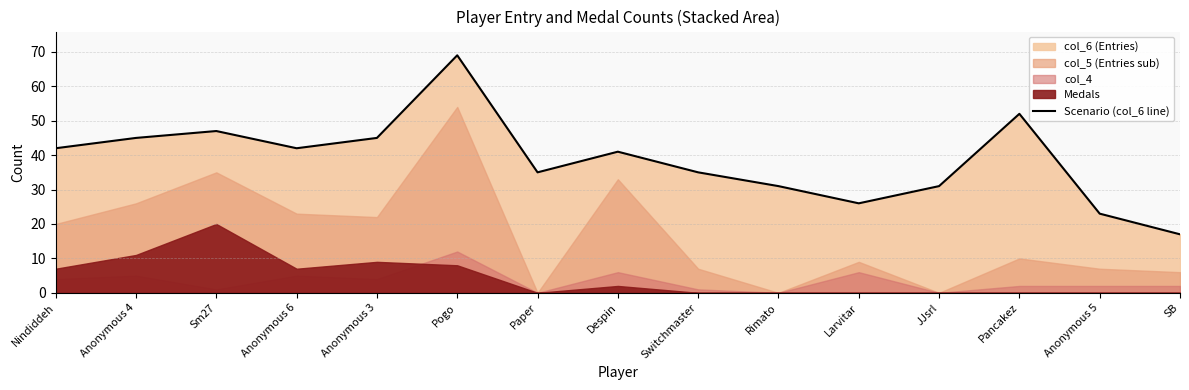

What is the change in value from Anonymous 6 to Anonymous 3?

+3